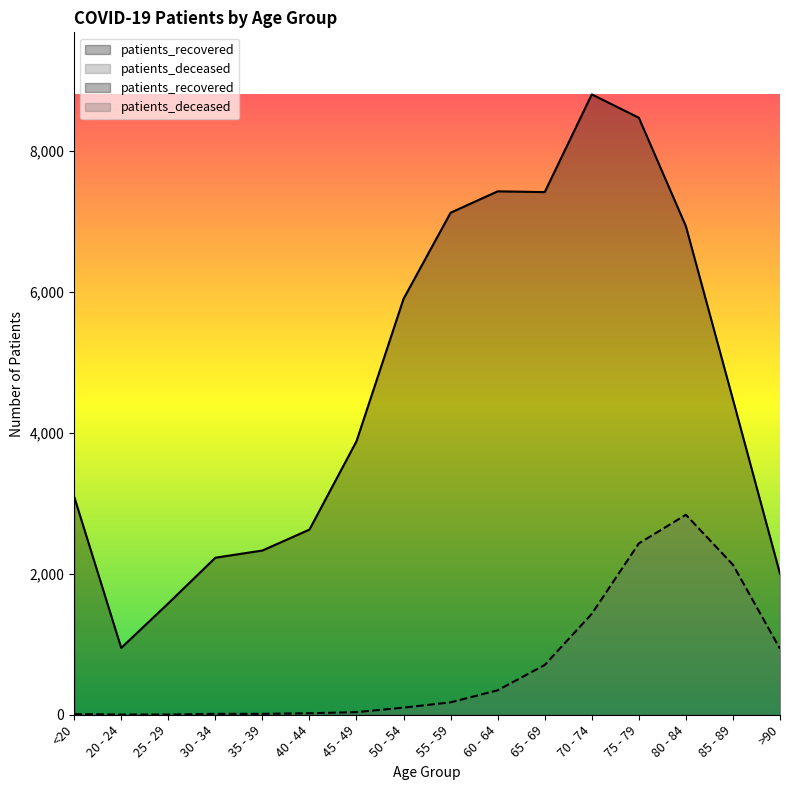

What is the maximum value shown in the chart?

8798